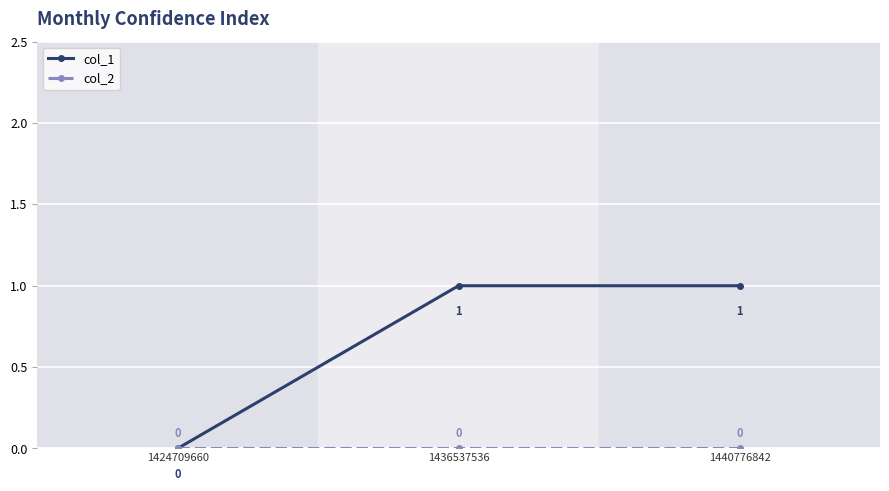

Is it true that col_1 equals 1 at 1436537536?

True